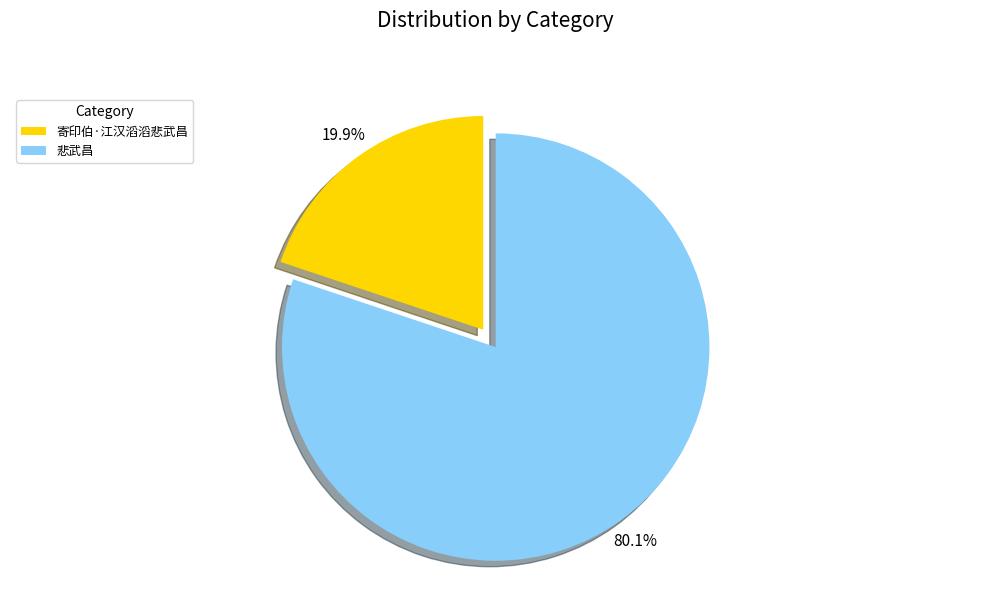

Which category has the biggest portion of the pie?

悲武昌